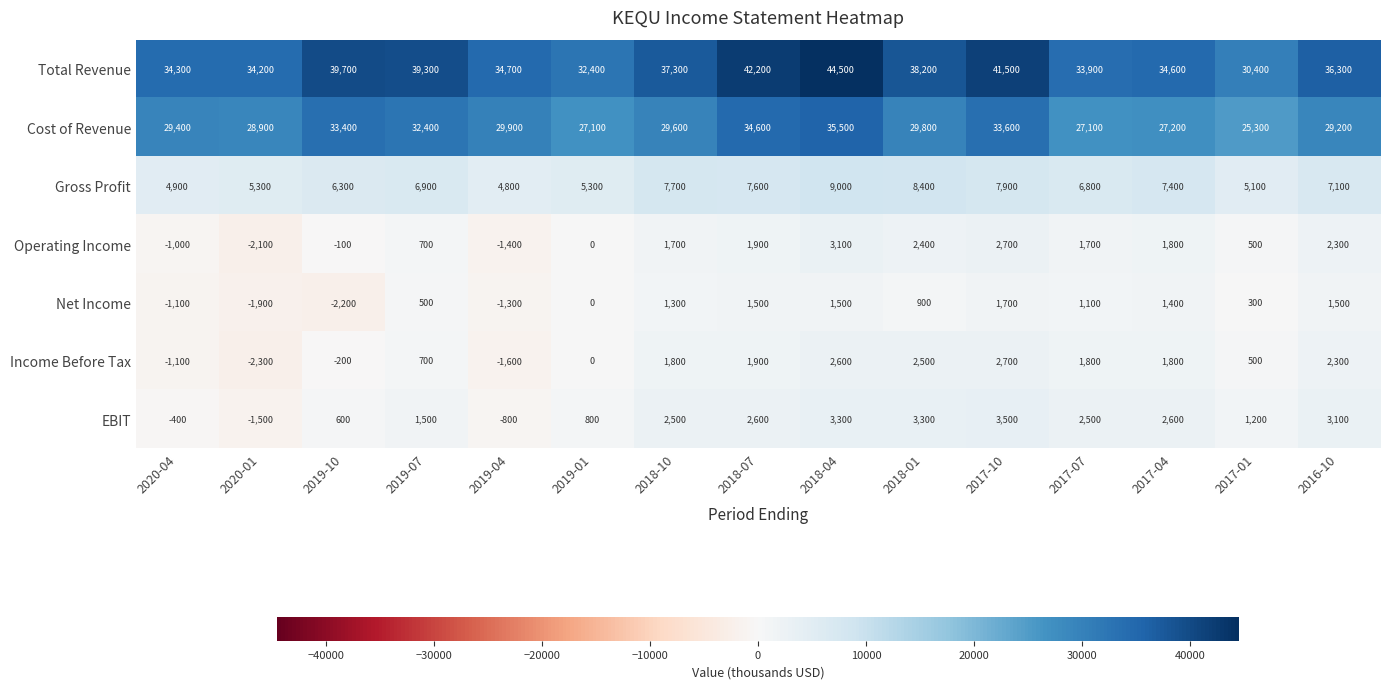

Which series changed the most between 2019-04 and 2018-07?

Total Revenue